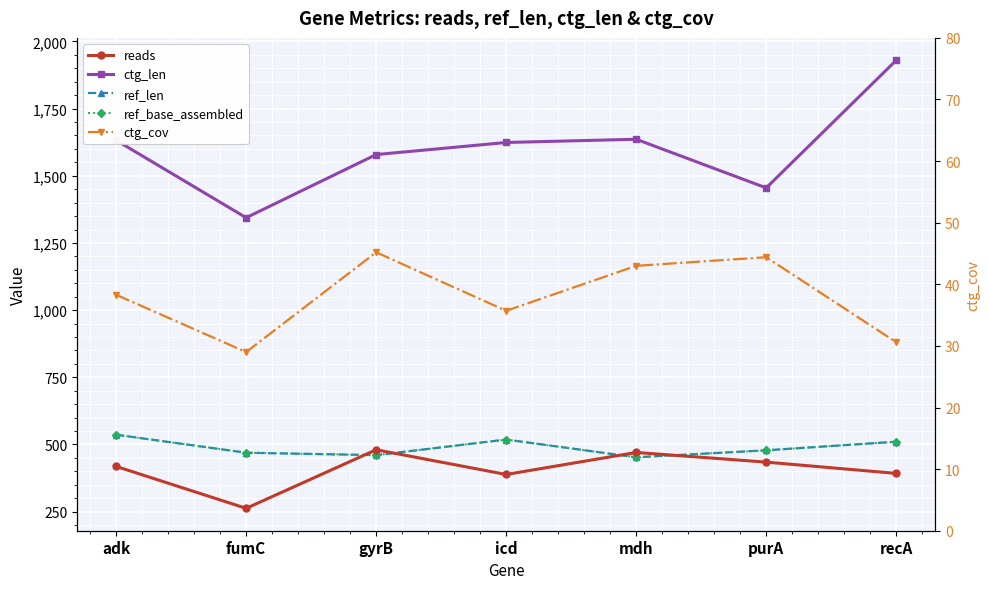

In reads, how many points are lower than both neighbors (excluding endpoints)?

2